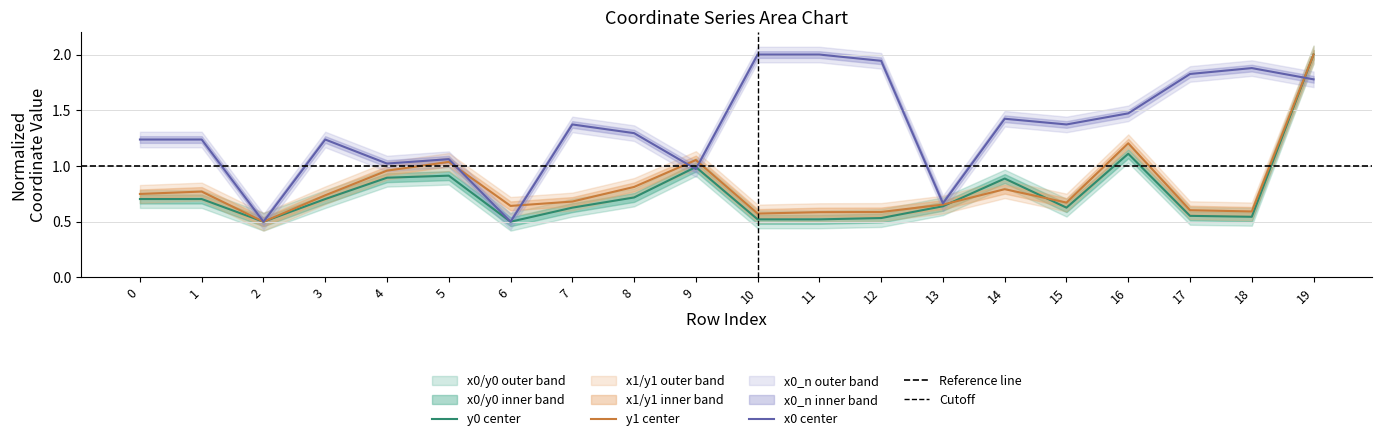

Rank the series by their maximum value, from highest to lowest.

x0, y0, y1